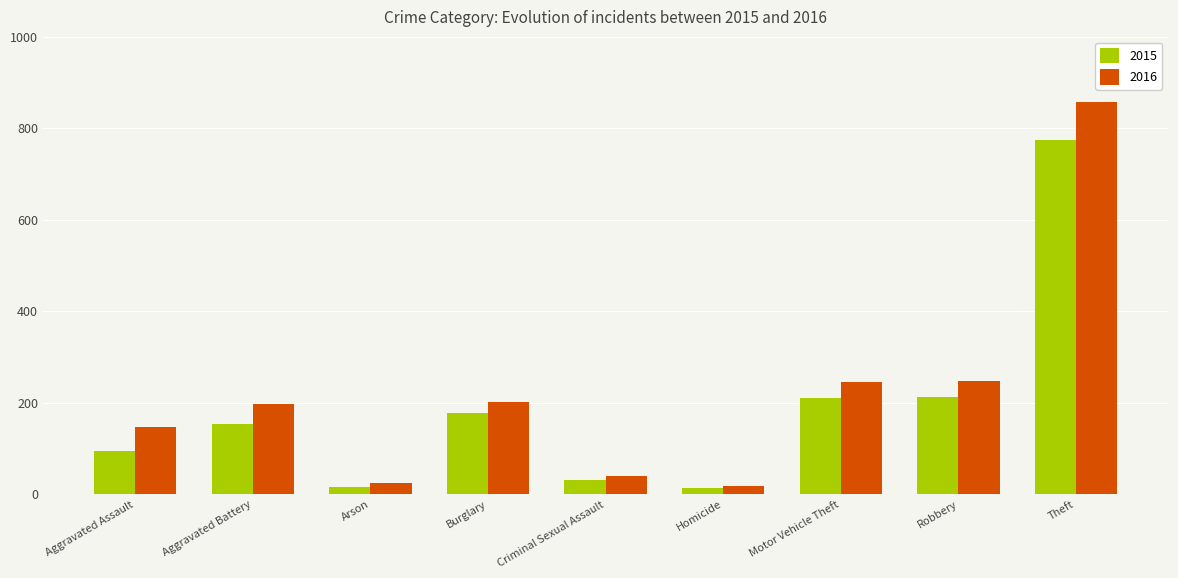

At which label does 2016 reach its peak?

Theft